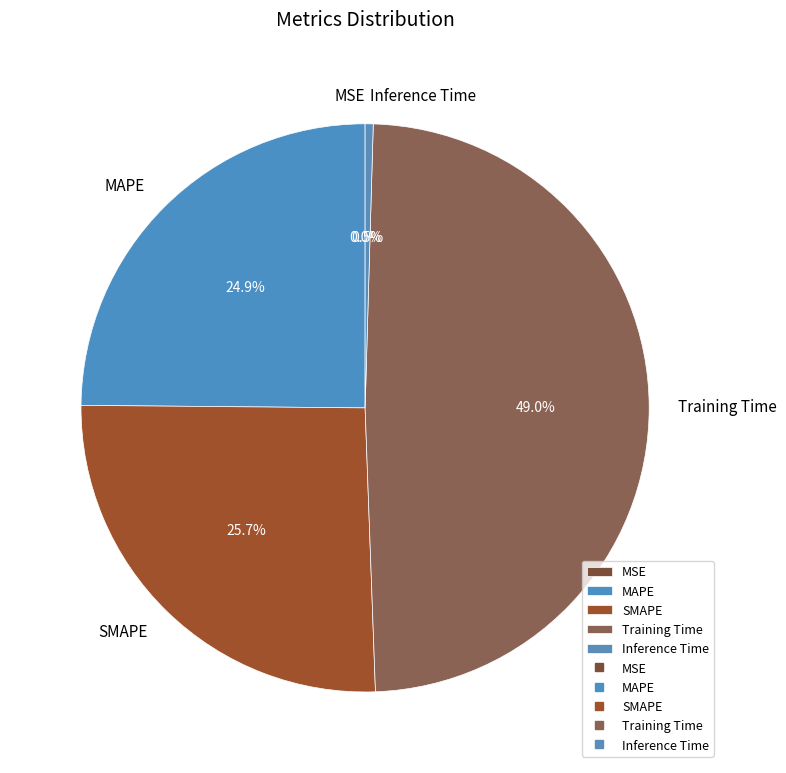

What percentage is NOT represented by MAPE?

75.1%